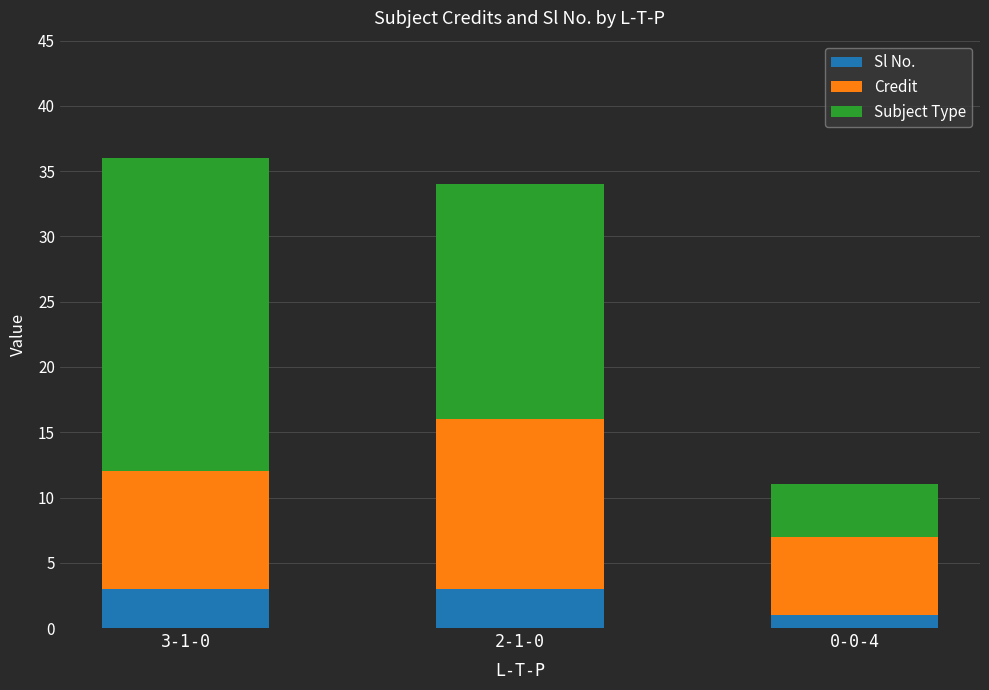

True or false: Sl No. has a value of 3 at 2-1-0.

True